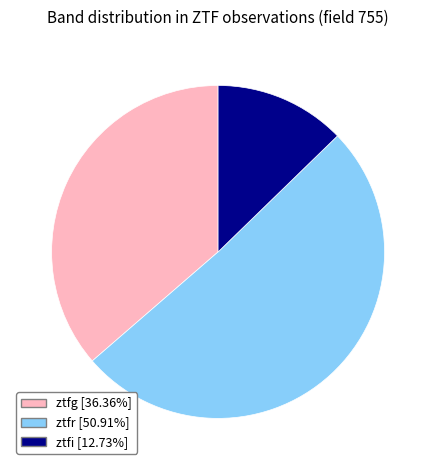

Which has a higher value, ztfg or ztfi?

ztfg